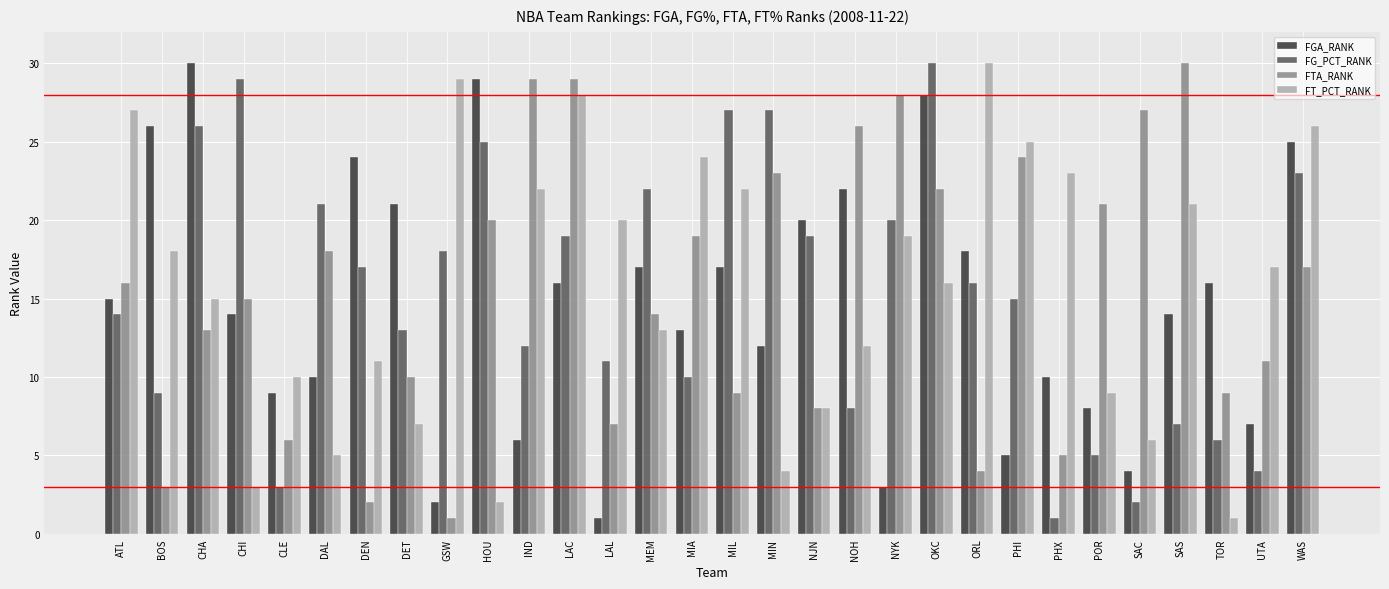

What is the minimum value shown in the chart?

1